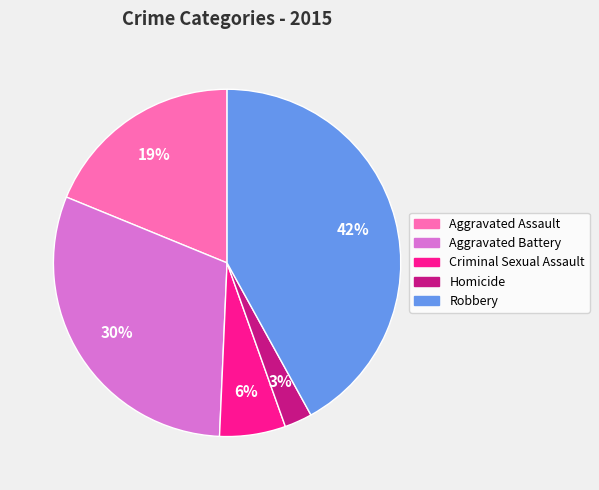

Is it true that Aggravated Assault is 19% of the pie?

True